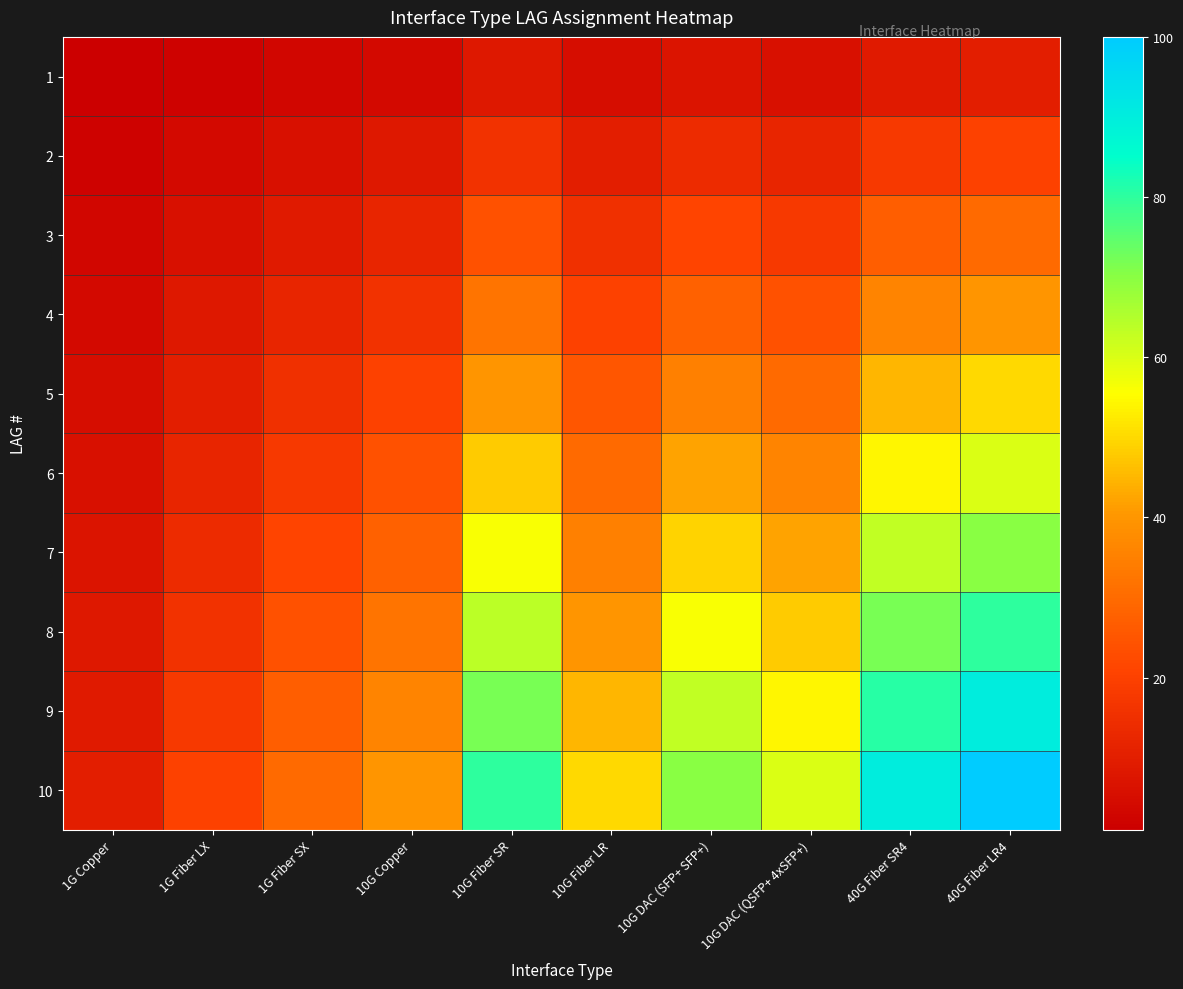

What is the greatest value displayed?

100